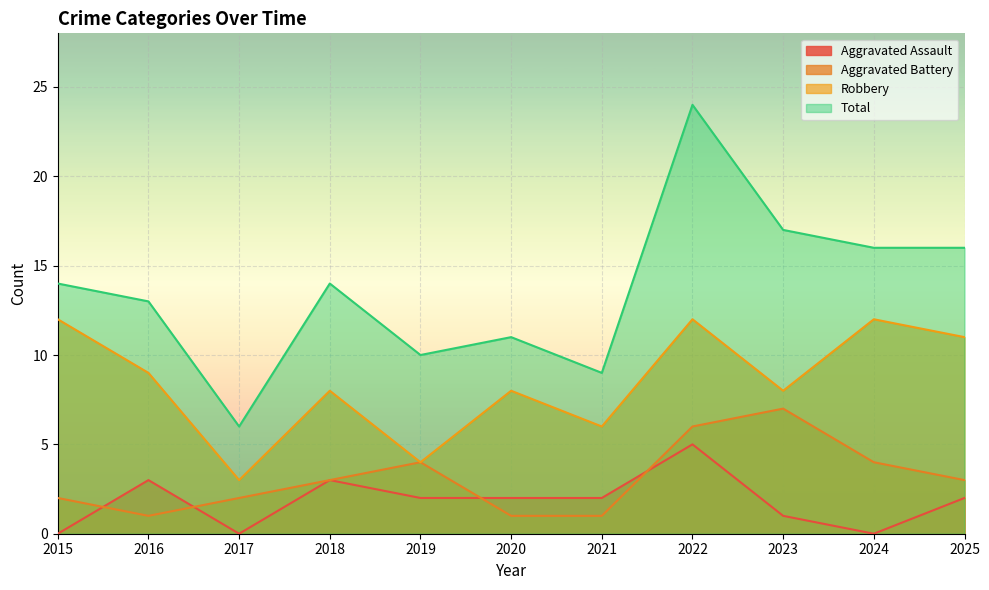

The value of Aggravated Battery at 2022 is 6. True or false?

True